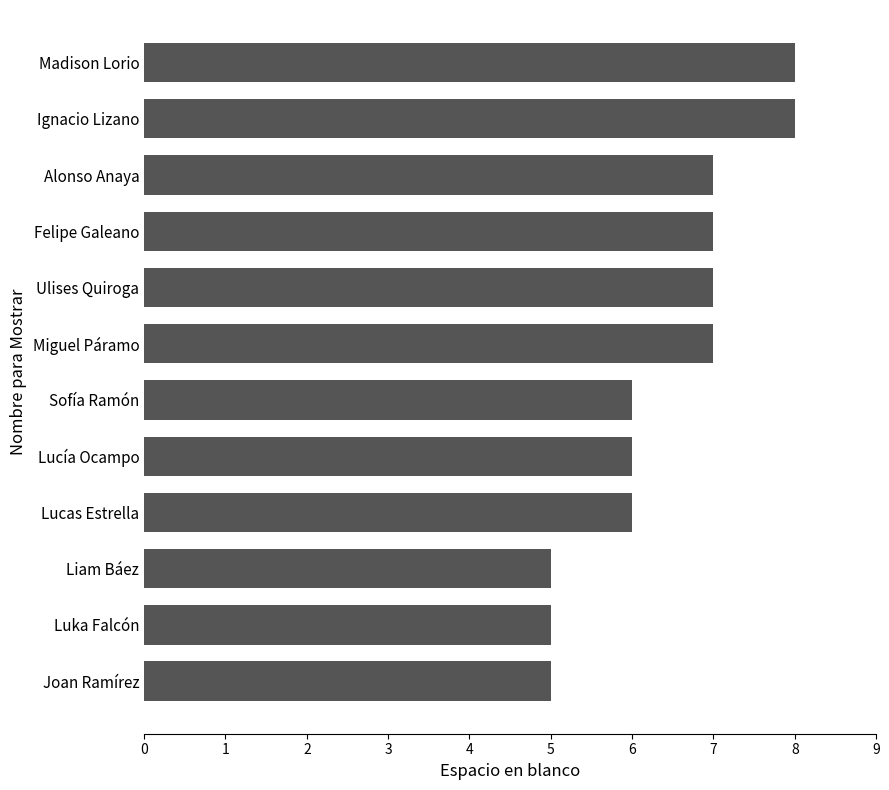

What is the change in value from Luka Falcón to Miguel Páramo?

+2